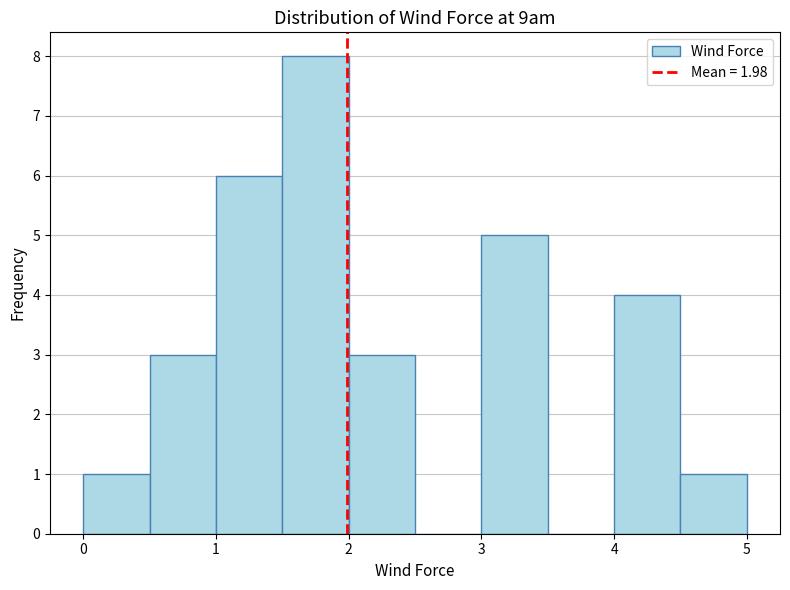

What is the height of the bar covering 1.5 to 2.0 on the x-axis? The values are not printed on the chart, so give them approximately, as read against the axis.

8